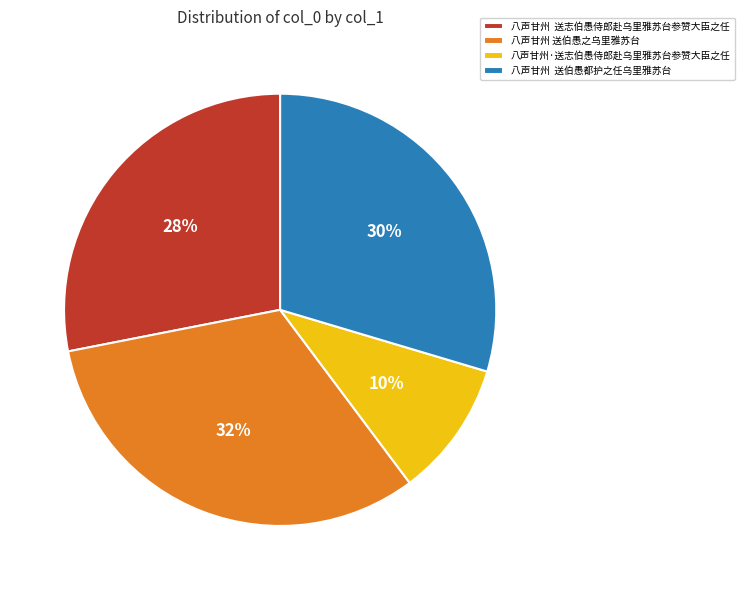

To the nearest percent, what percentage of the pie is 八声甘州 送伯愚都护之任乌里雅苏台?

30%